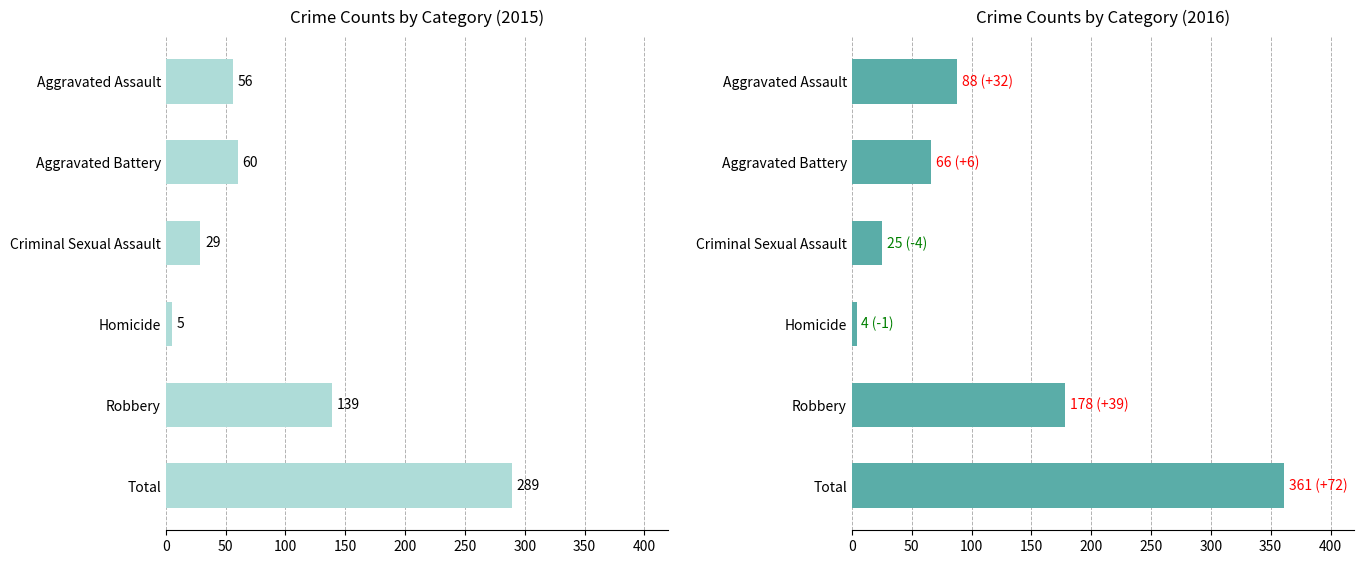

What is the label of the 5th bar from the left?

Robbery